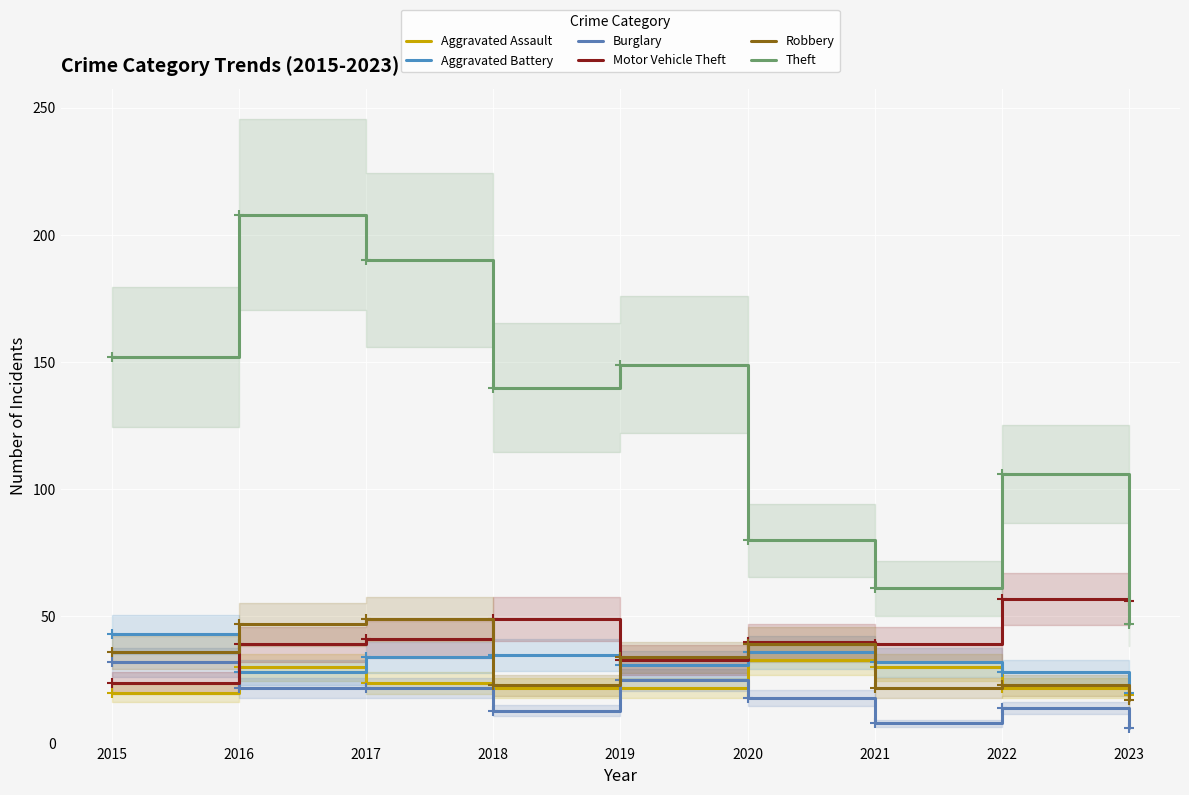

What is the sum of all Burglary values?

160